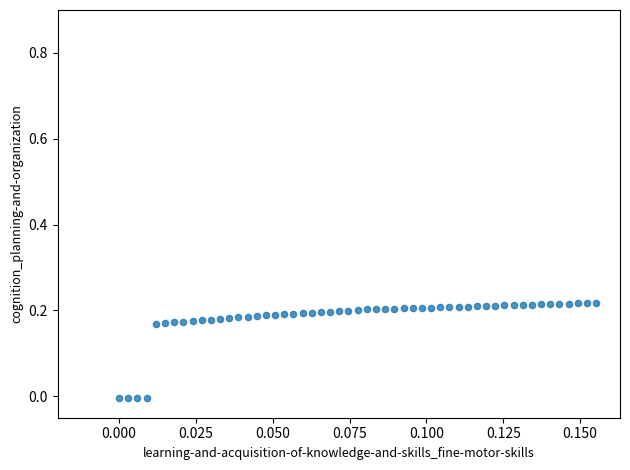

How many points are shown in the scatter plot?

53